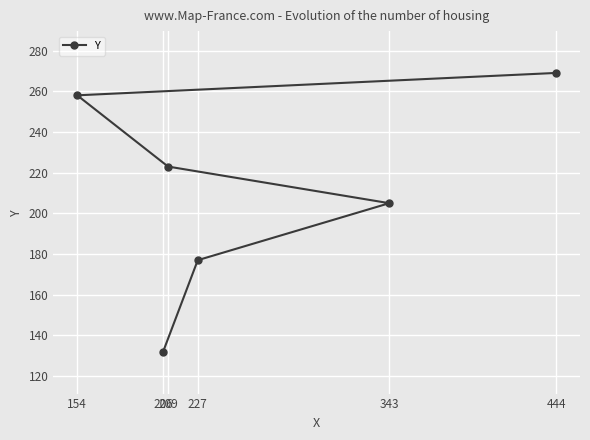

What is the change in value from 343 to 154?

+53